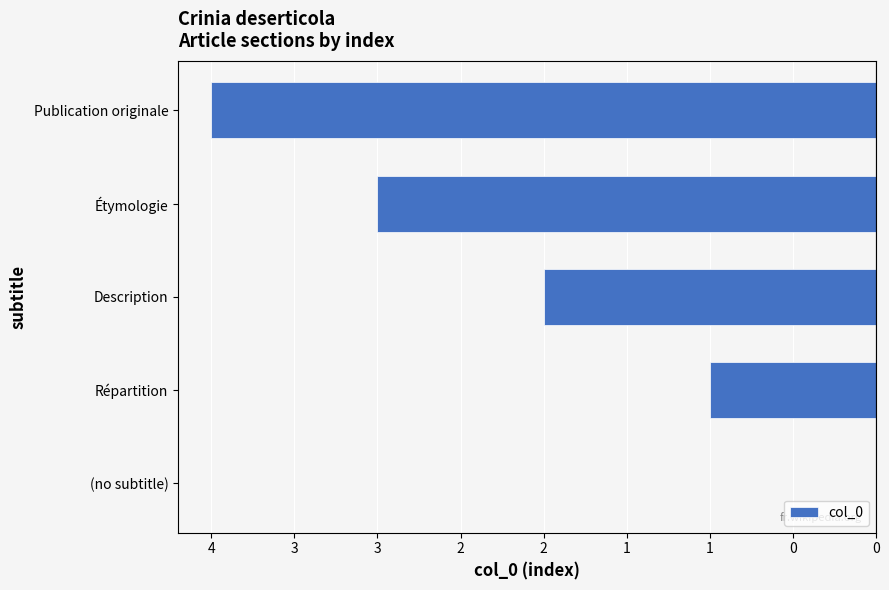

Count the number of data series in this chart.

1